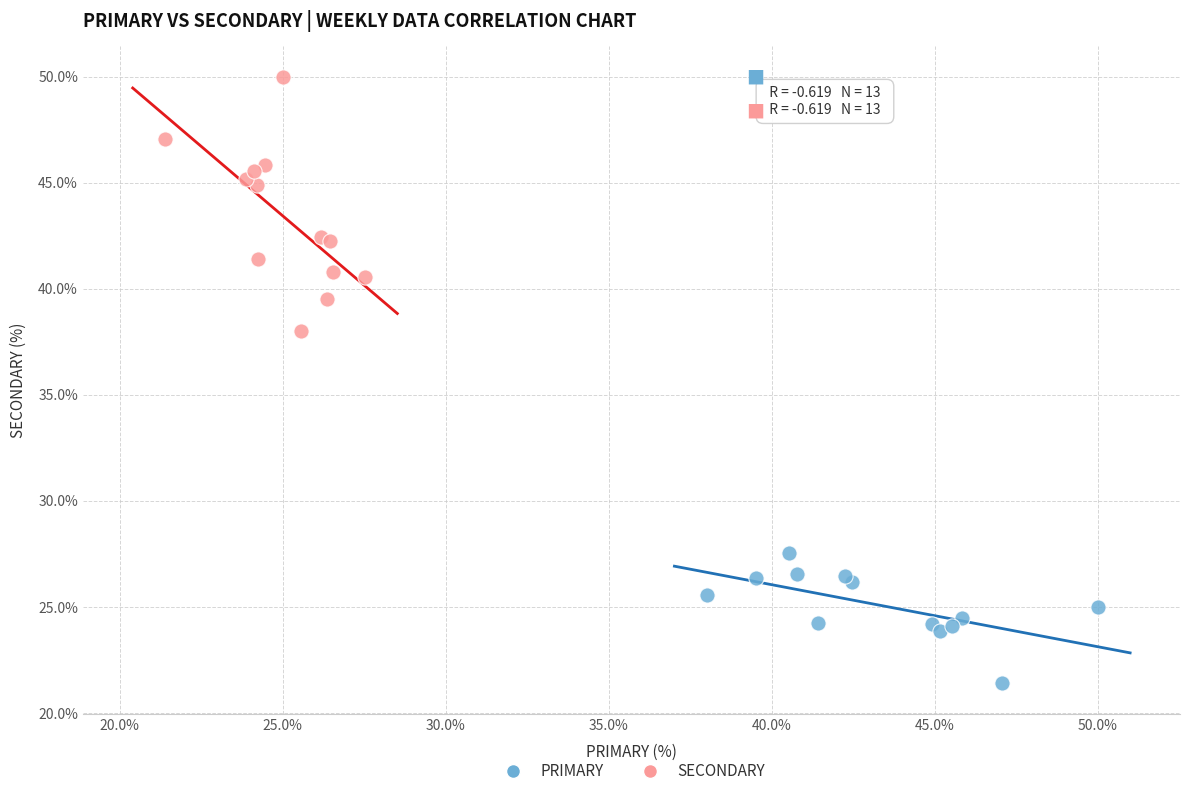

Which series reaches the minimum Y coordinate?

PRIMARY